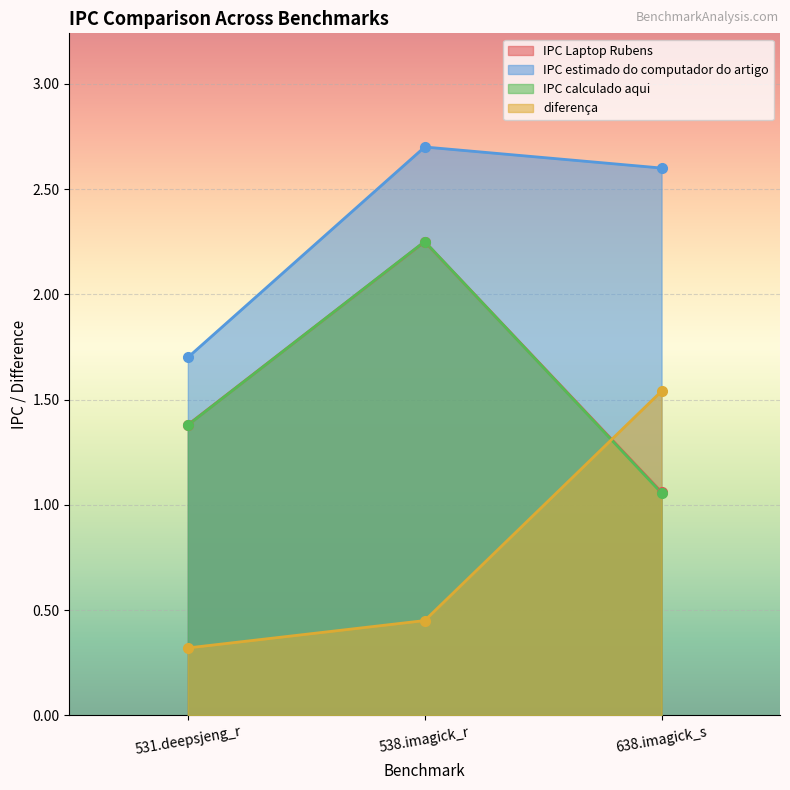

What is the value of the IPC estimado do computador do artigo point at the 2nd from the left?

2.7